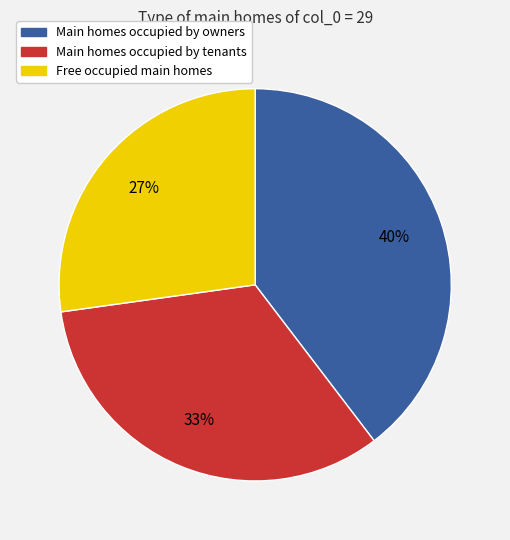

To the nearest percent, what is the average slice percentage?

33%